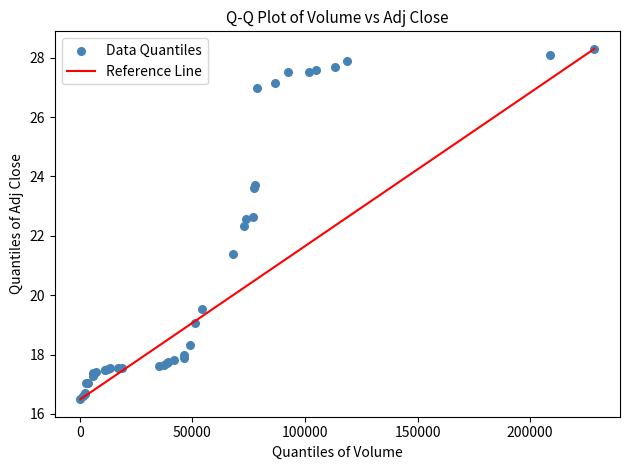

What Y value in the scatter plot is closest to 22?

22.3